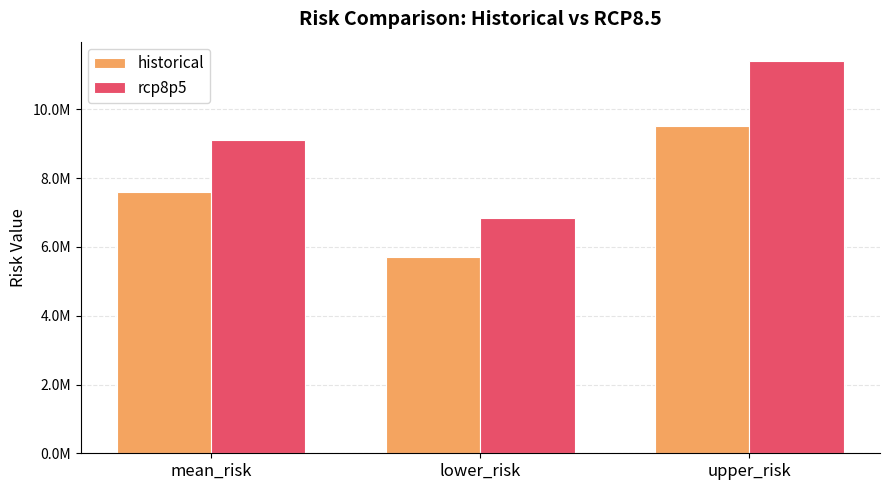

Between lower_risk and upper_risk, which series saw the biggest shift?

rcp8p5